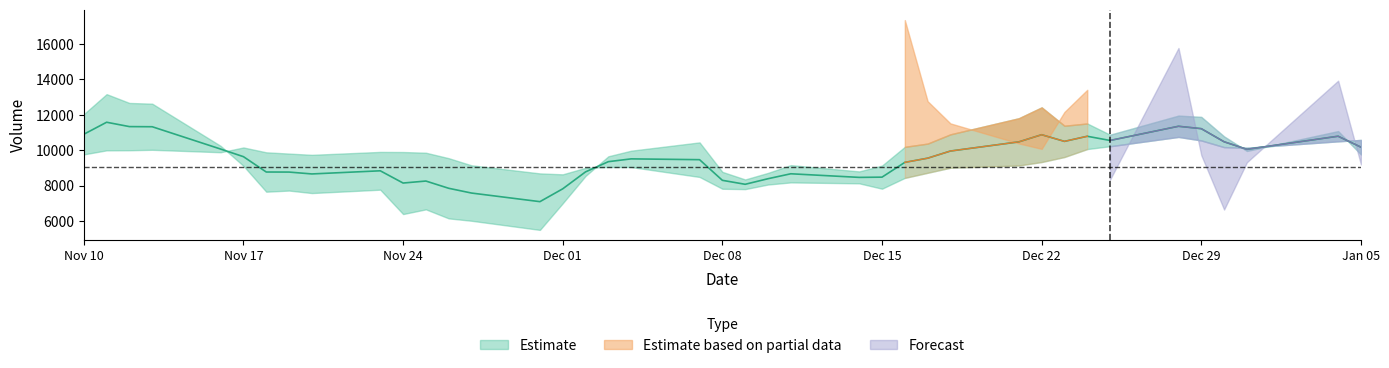

At which label does v_ma20 reach its peak?

2020-12-28